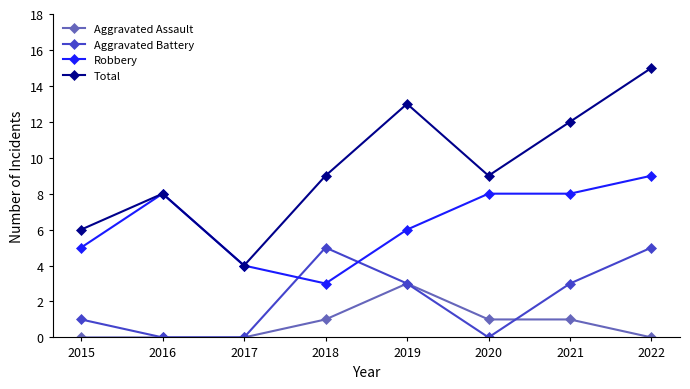

What is the spread (max minus min) of values at 2021?

11